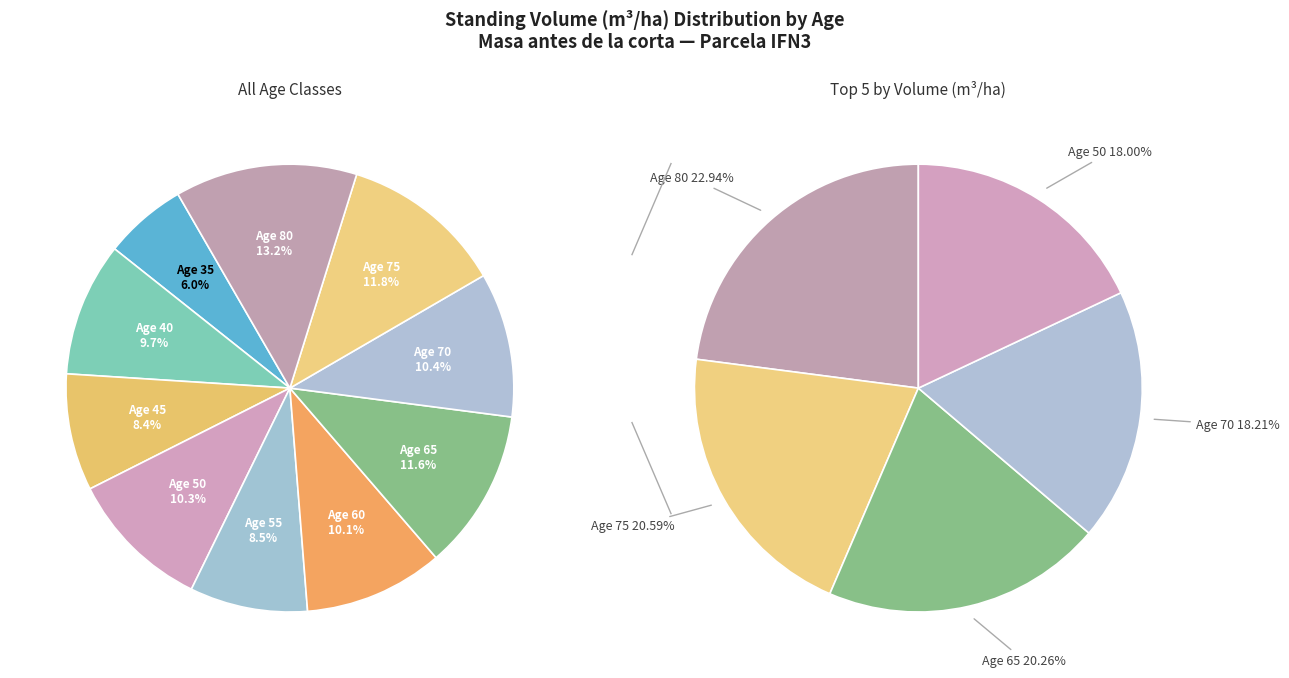

Is there any slice that represents more than half of the pie?

No